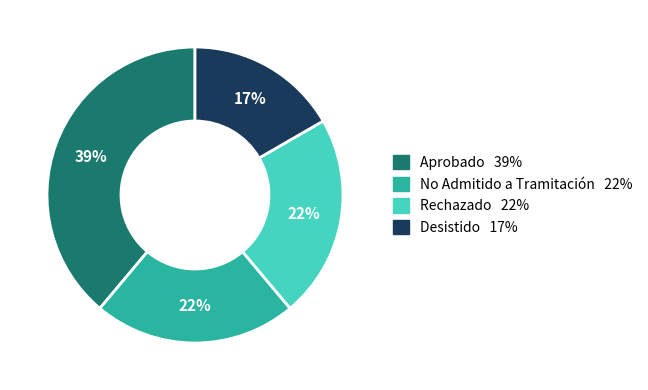

To the nearest percent, what is the difference between the largest and smallest slice percentages?

22%